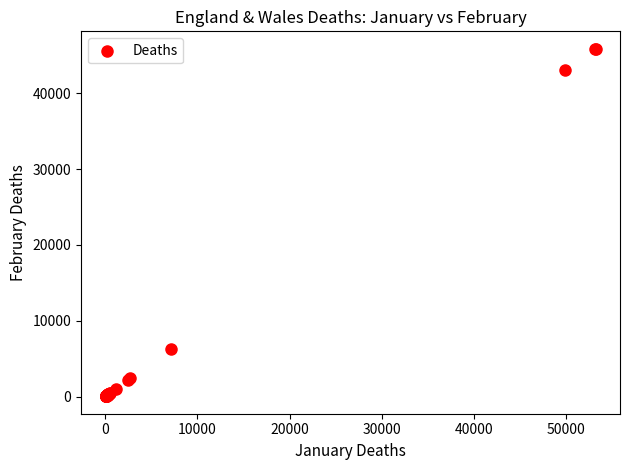

What Y value in the scatter plot is closest to 22956?

6226